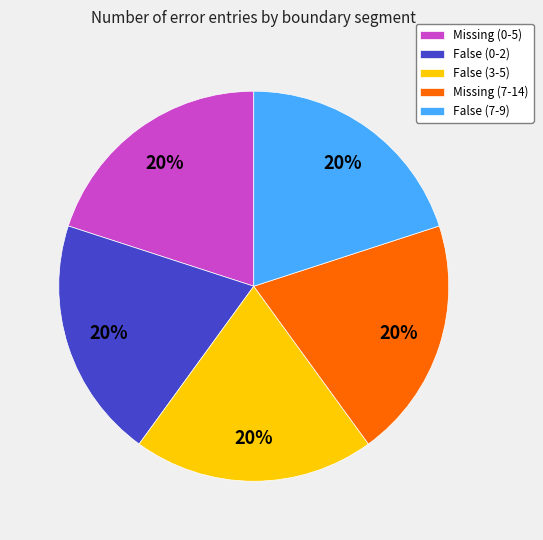

Approximately how many times larger is the value at False (0-2) compared to Missing (0-5)?

1.0